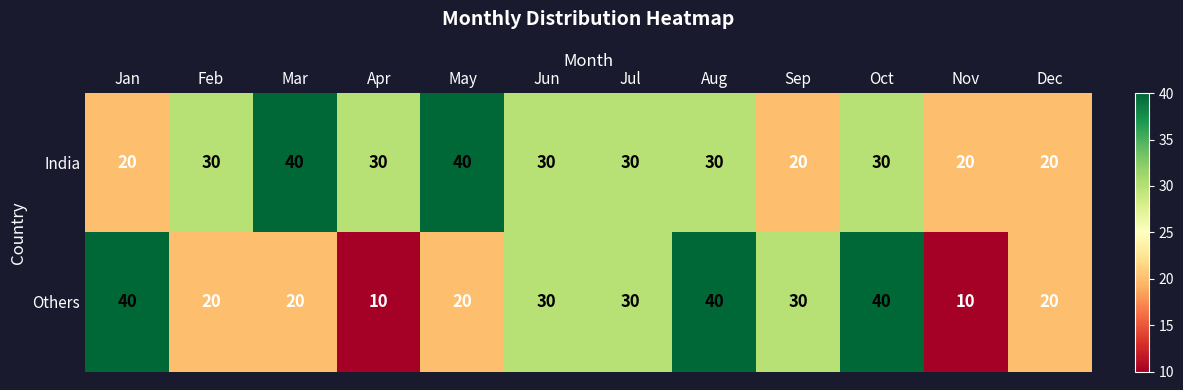

Rank the series by their average value, from lowest to highest.

Others, India